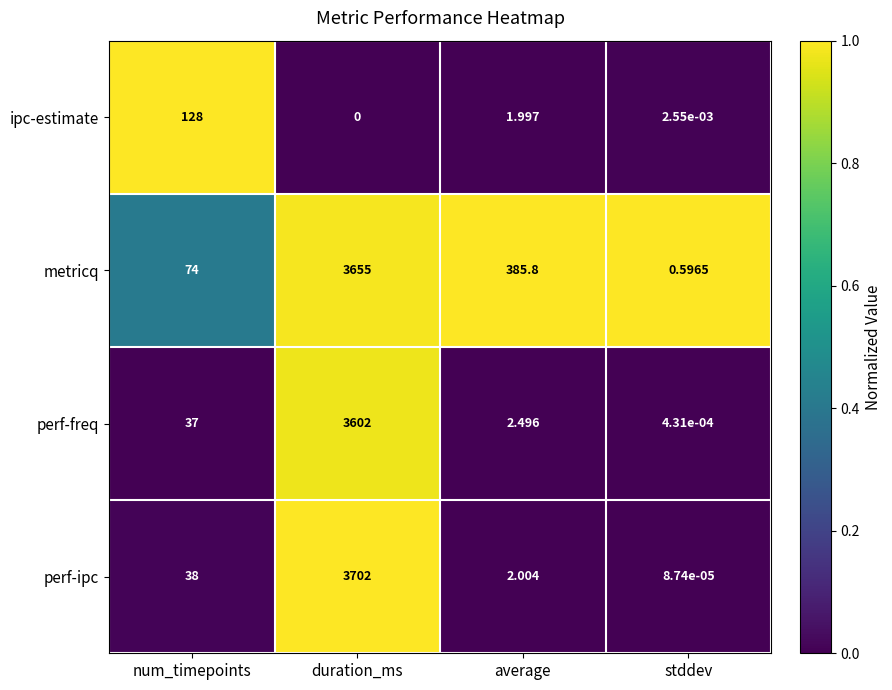

At stddev, list the series in order from largest to smallest.

metricq, ipc-estimate, perf-freq, perf-ipc